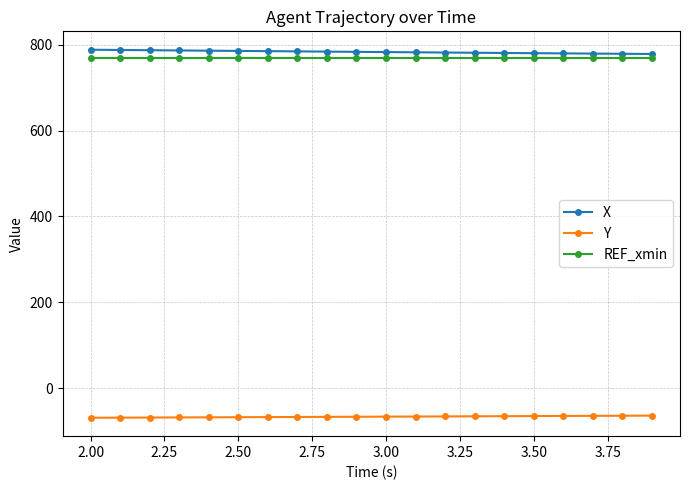

How many data points in Y are less than -66?

11